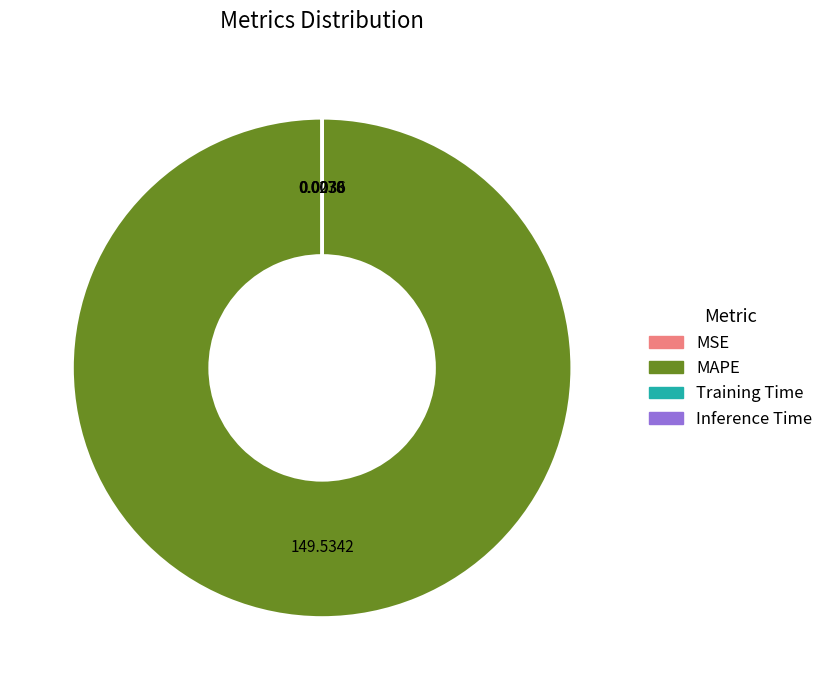

Is MAPE the majority of the pie?

Yes